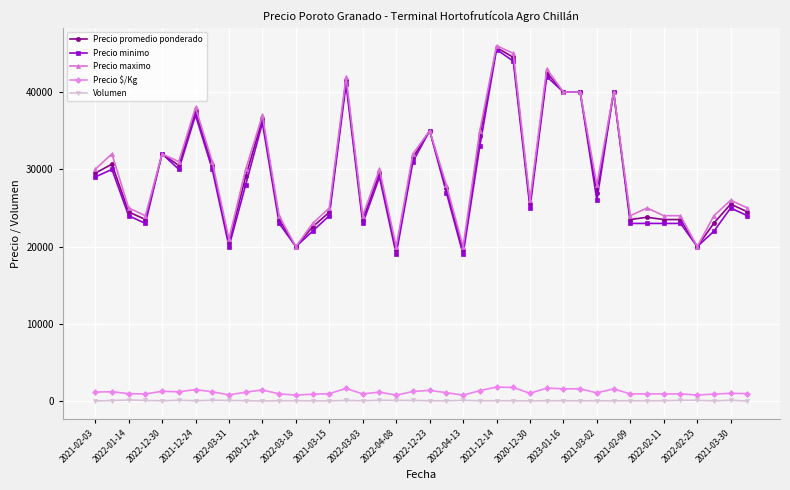

True or false: Precio maximo and Volumen cross at least once.

False